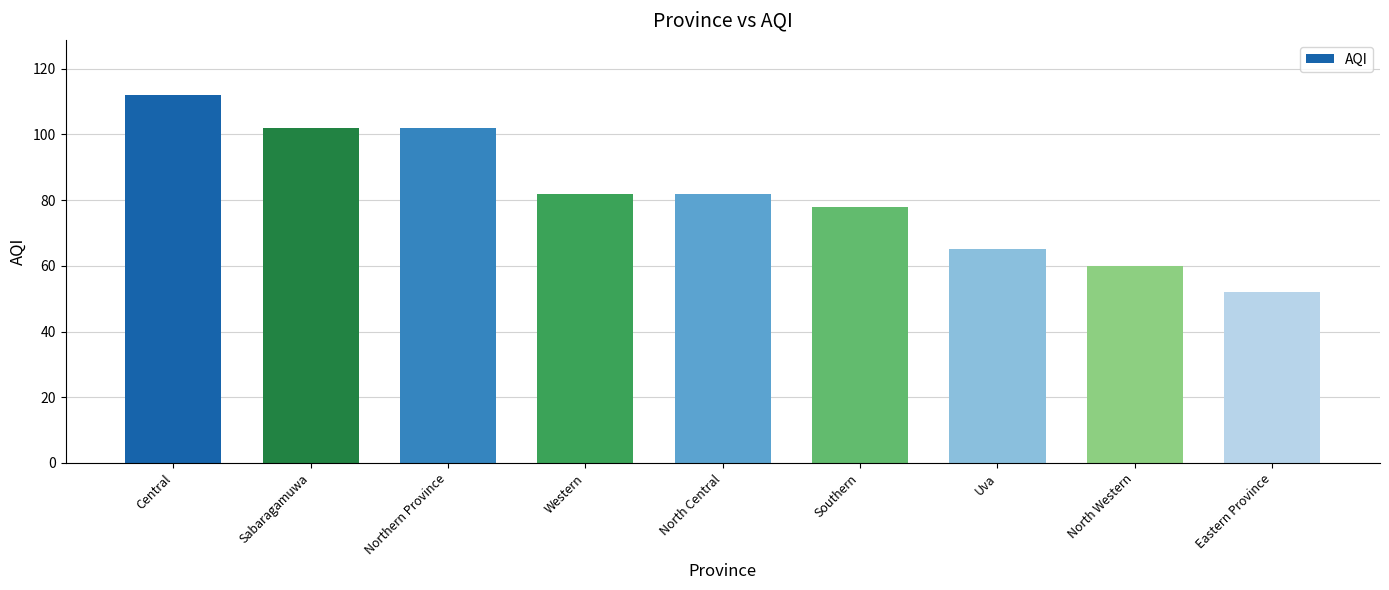

What is the value of the 5th bar from the left?

82